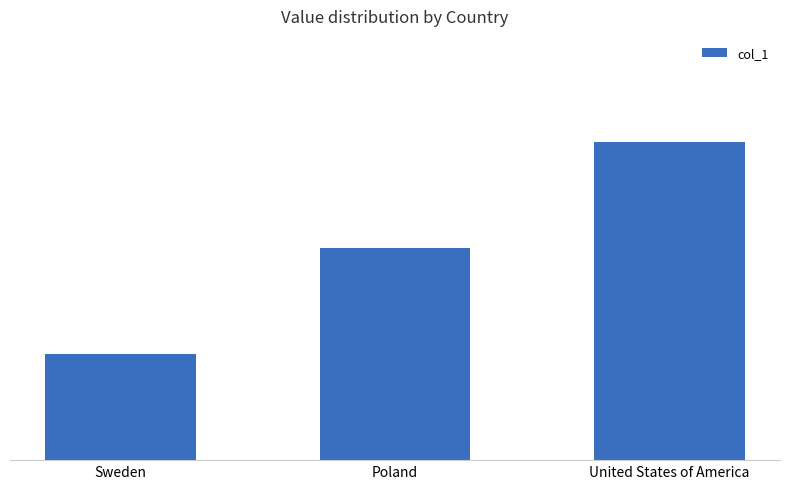

What is the sum of the values at Poland and Sweden?

3